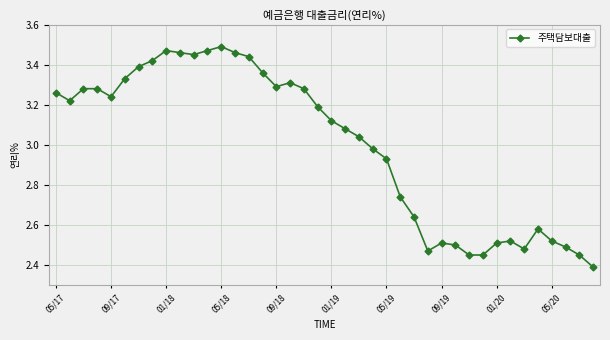

What is the difference between the maximum and minimum values?

1.1